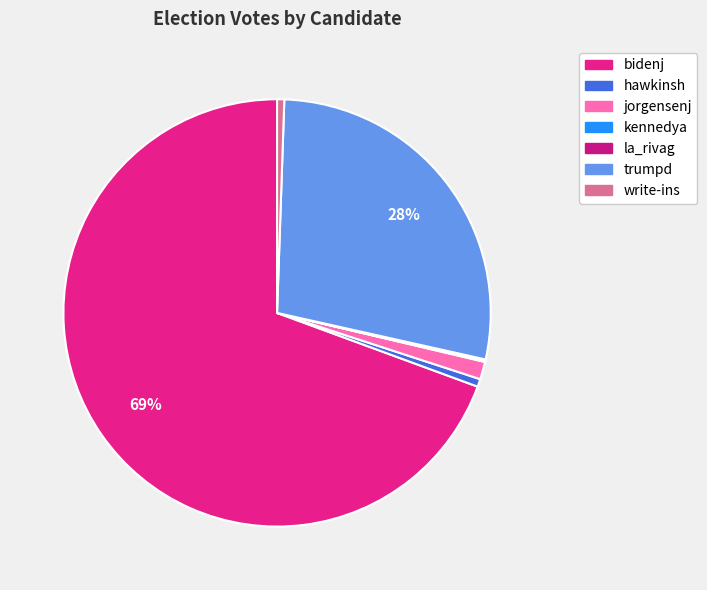

What percentage is the trumpd slice, to the nearest percent?

28%